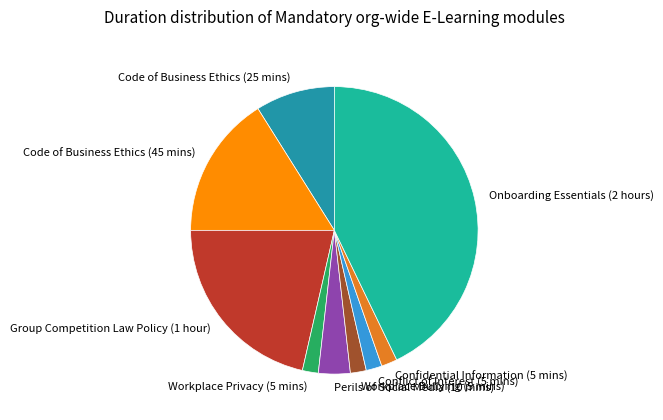

Which has a higher value, Onboarding Essentials (2 hours) or Group Competition Law Policy (1 hour)?

Onboarding Essentials (2 hours)